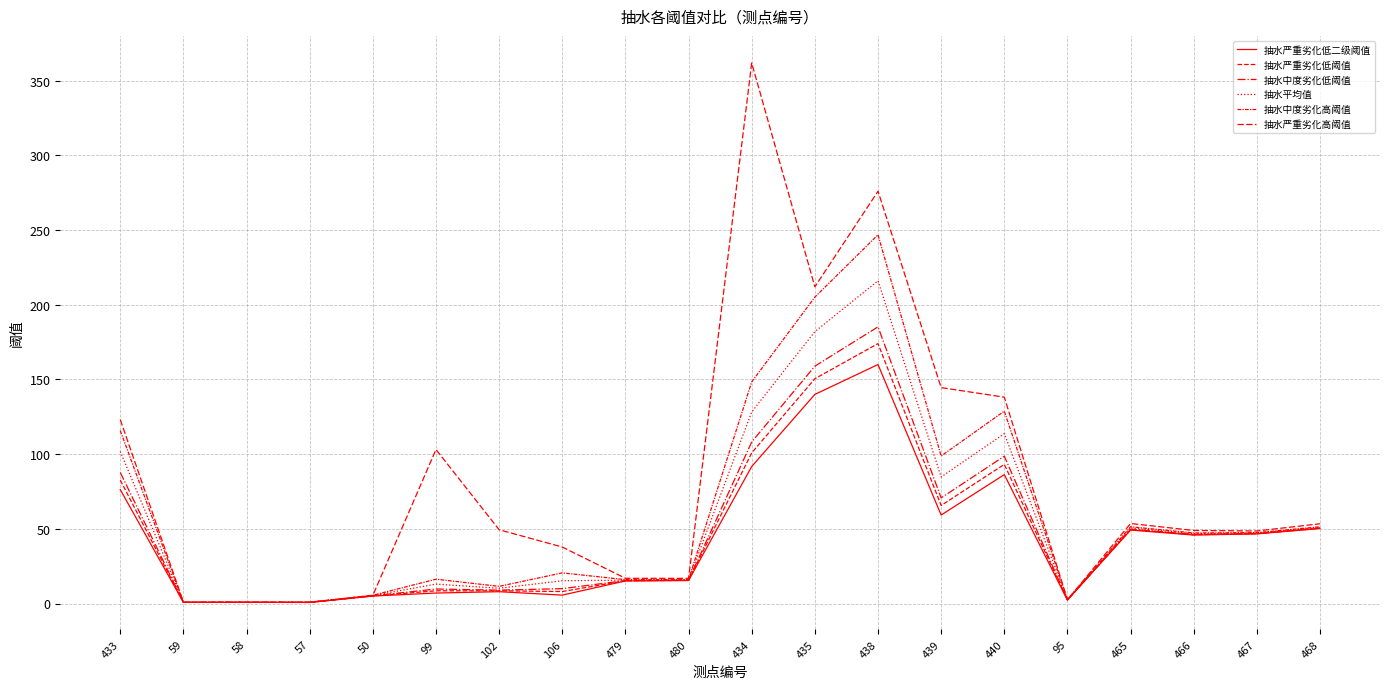

At how many categories does at least one series exceed 299?

1